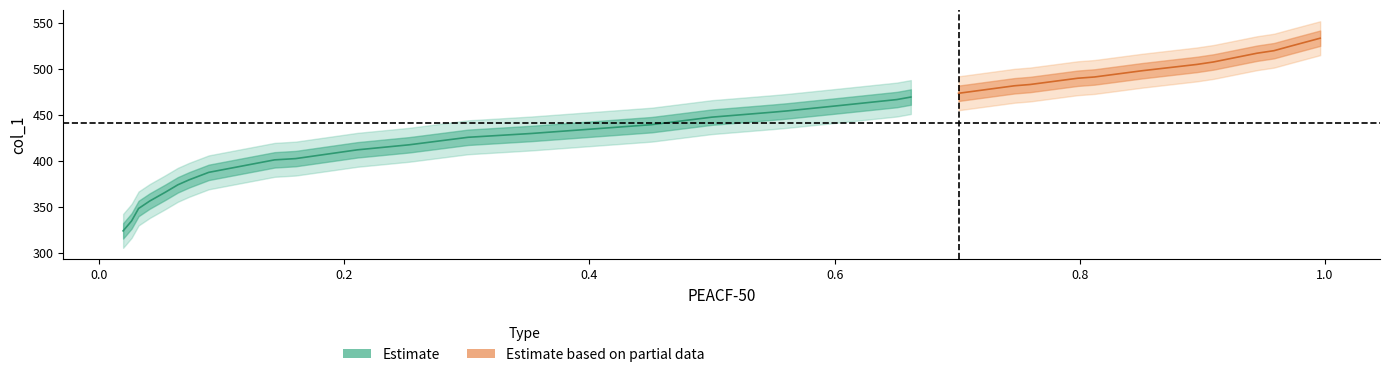

True or false: y and x cross at least once.

False